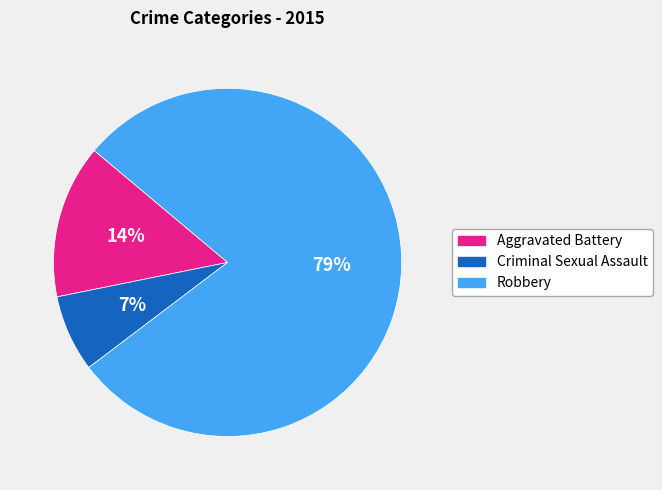

How many slices are in this pie chart?

3